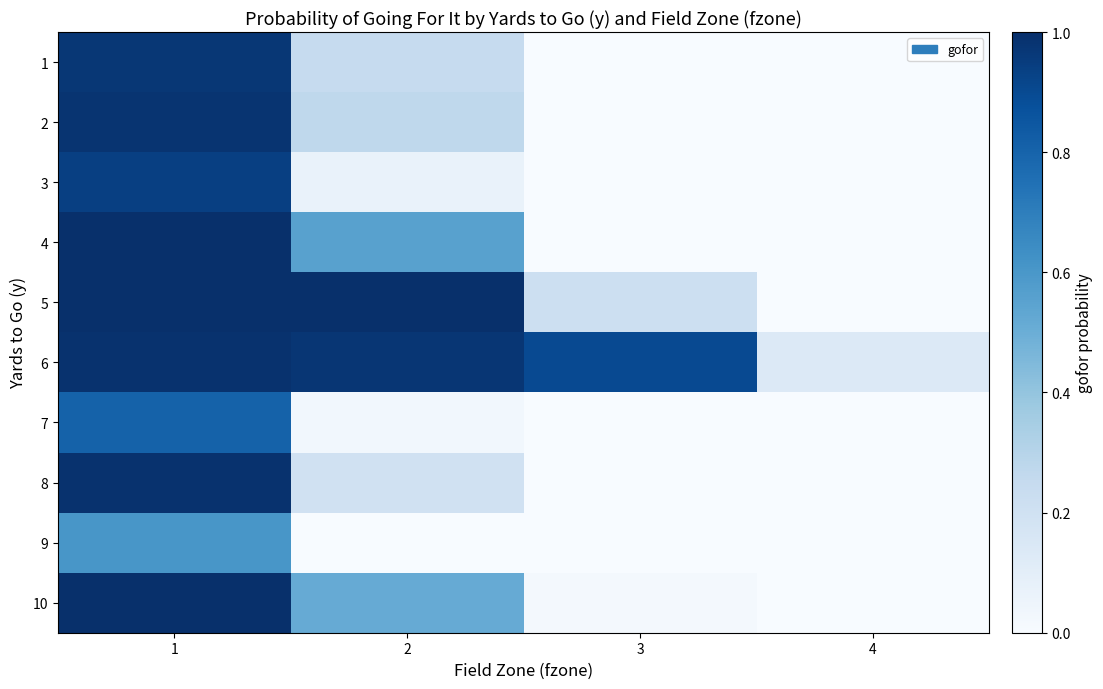

What is the spread (max minus min) of values at 4?

0.1